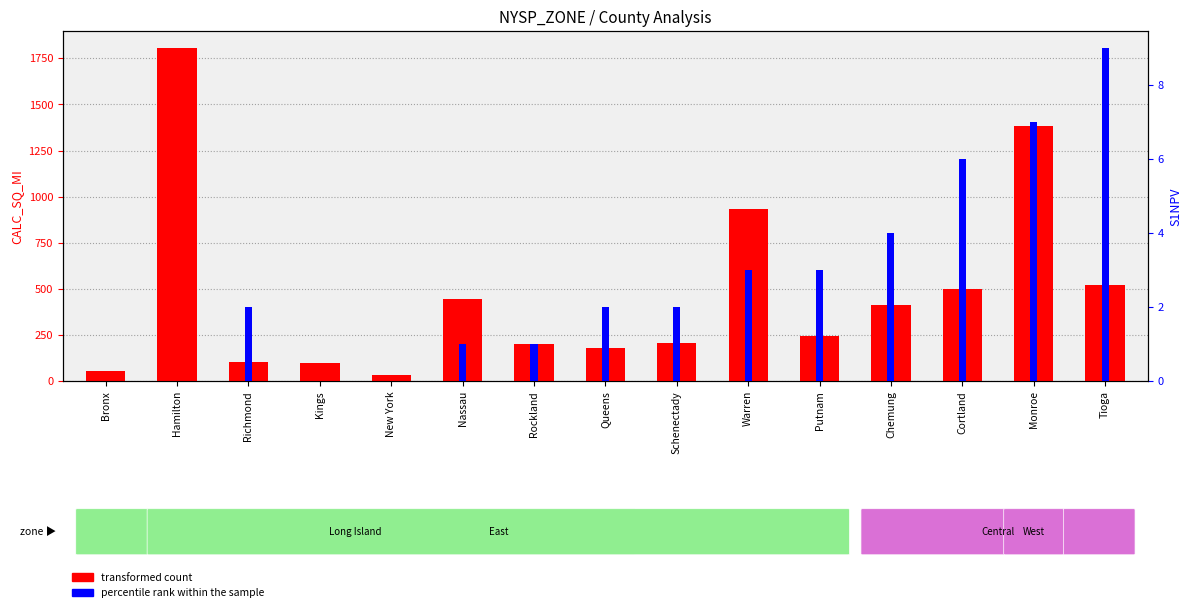

Is the value of transformed count at Cortland greater than the value of percentile rank within the sample at Bronx?

Yes